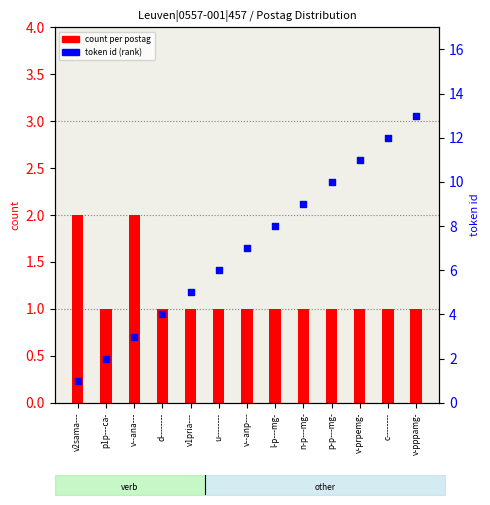

Which series reaches the minimum Y coordinate?

count per postag